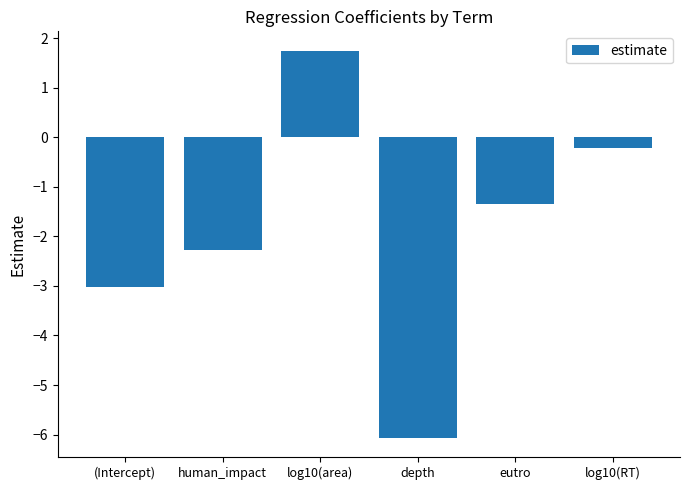

Reading right to left, transcribe all the data shown in this chart.

log10(RT)=-0.2	eutro=-1.3	depth=-6.1	log10(area)=1.7	human_impact=-2.3	(Intercept)=-3.0